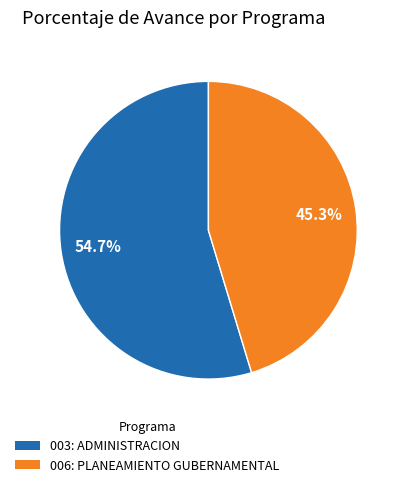

Which has a higher value, 006: PLANEAMIENTO GUBERNAMENTAL or 003: ADMINISTRACION?

003: ADMINISTRACION